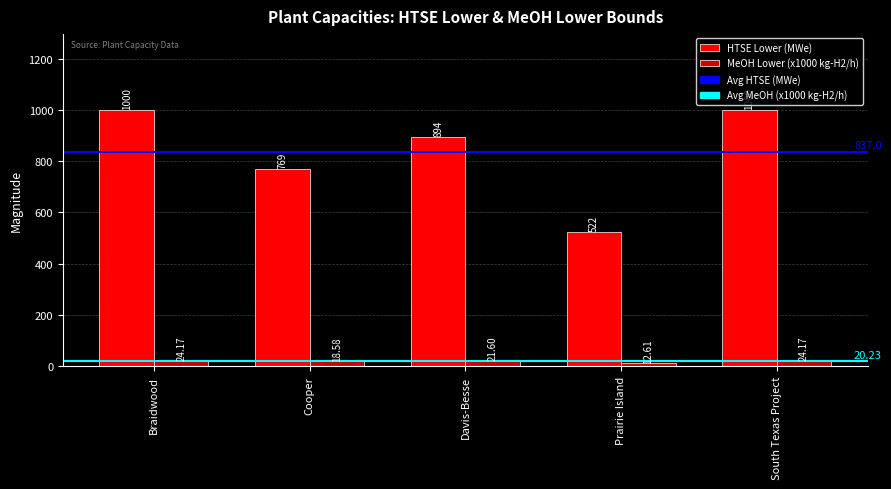

At which label does HTSE Lower (MWe) first exceed 894?

Braidwood